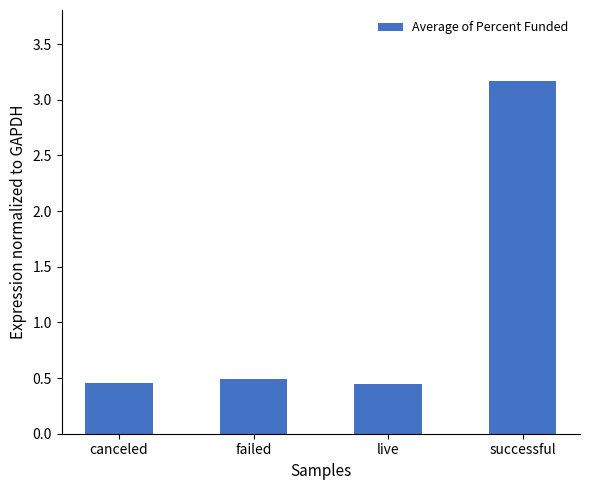

What is the sum of all values?

4.6